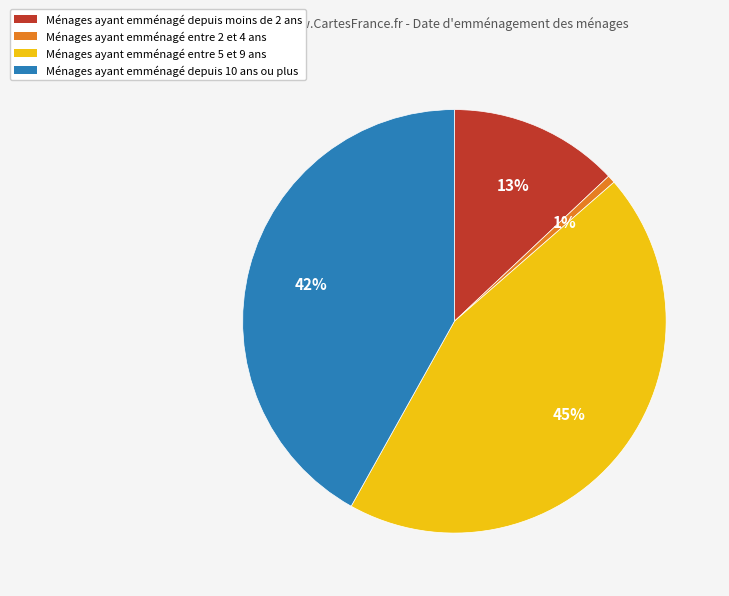

To the nearest percent, what is the average slice percentage?

25%